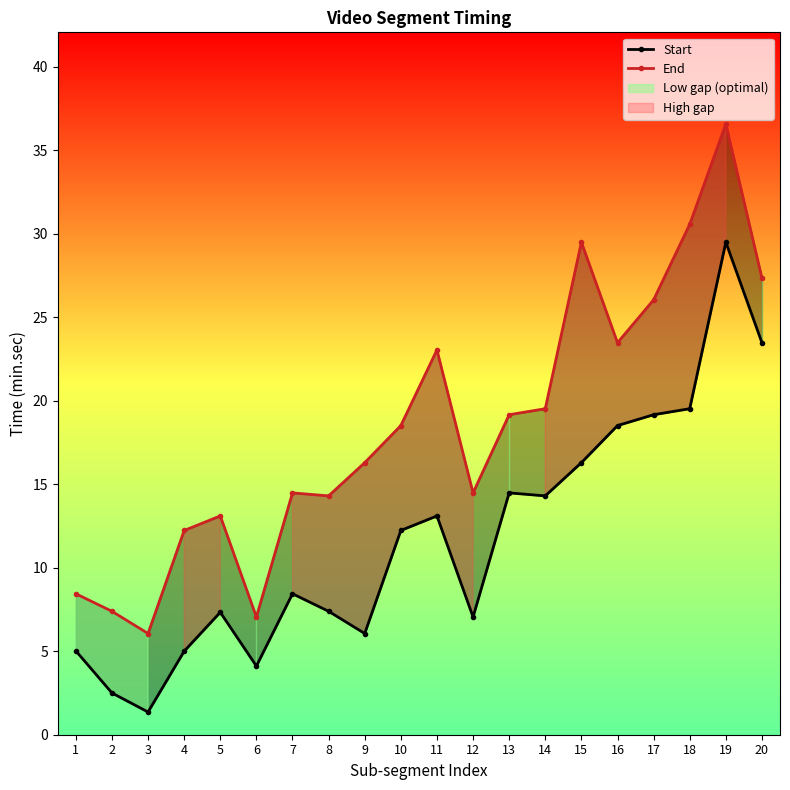

True or false: End has a value of 14.5 at 7.

True